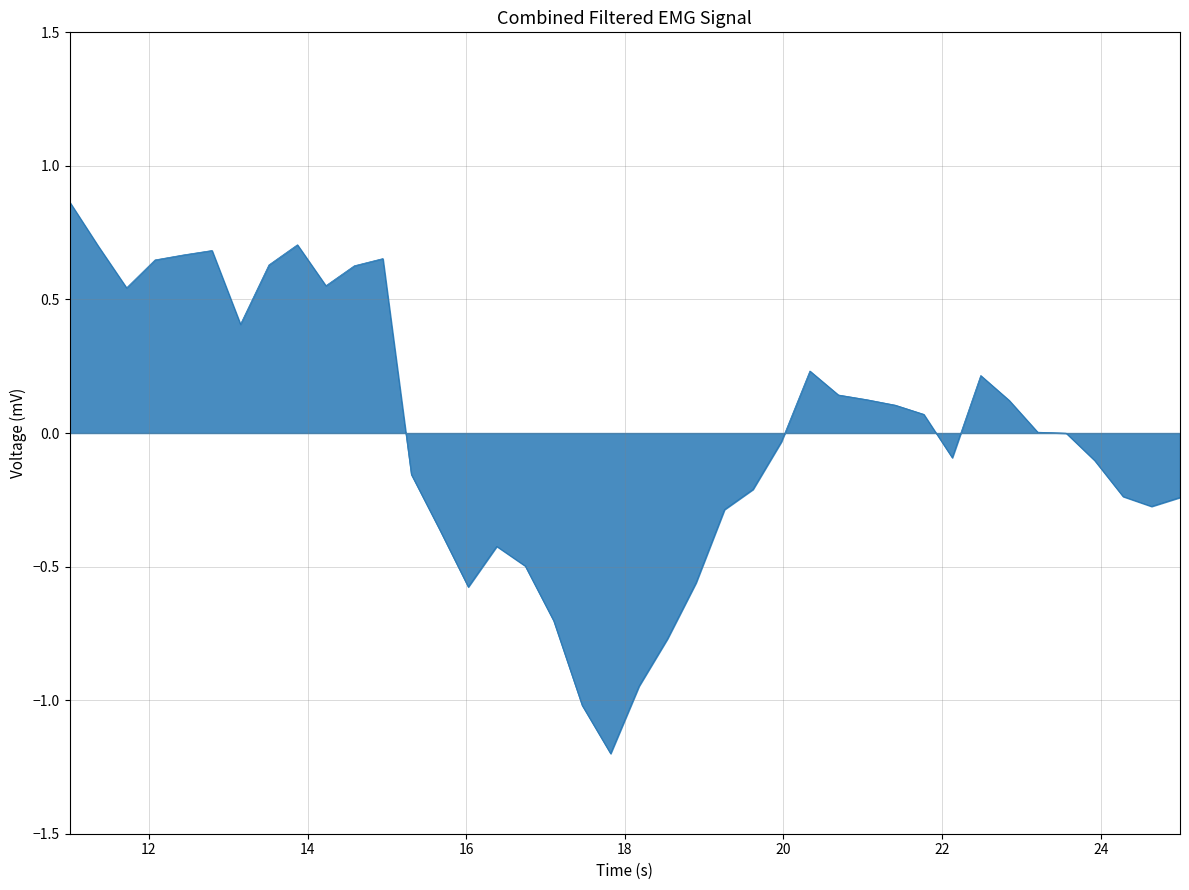

What is the minimum value shown in the chart?

-1.2